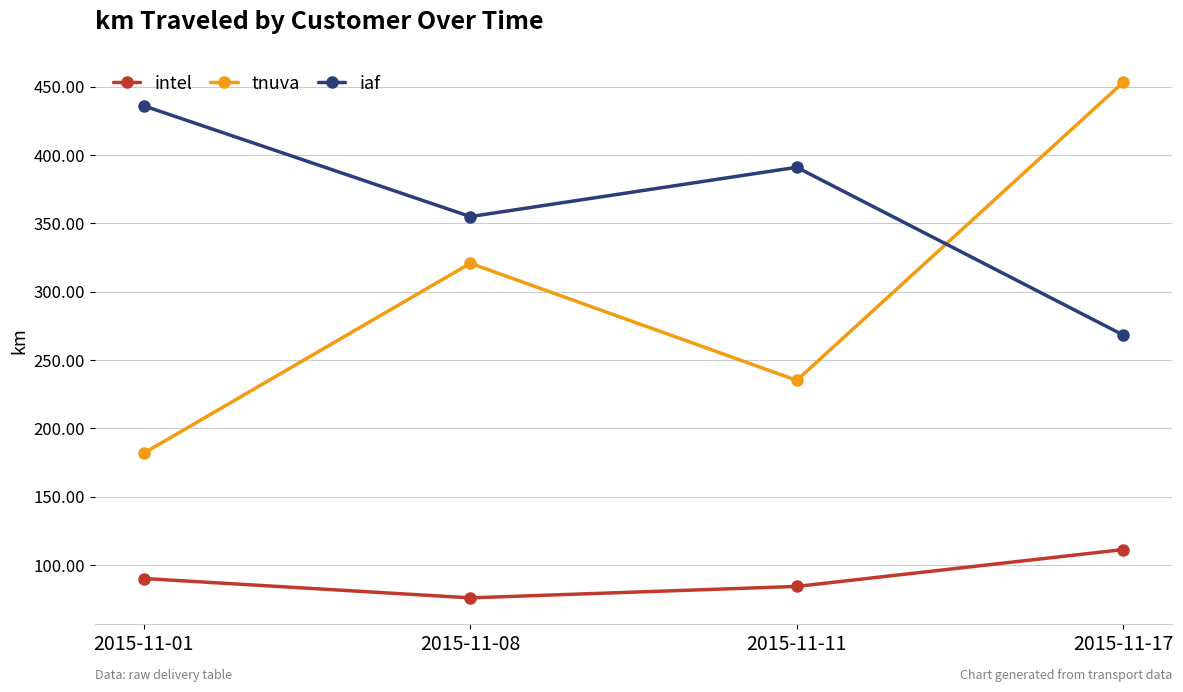

What is the sum of the tnuva values at 2015-11-11 and 2015-11-08?

555.7